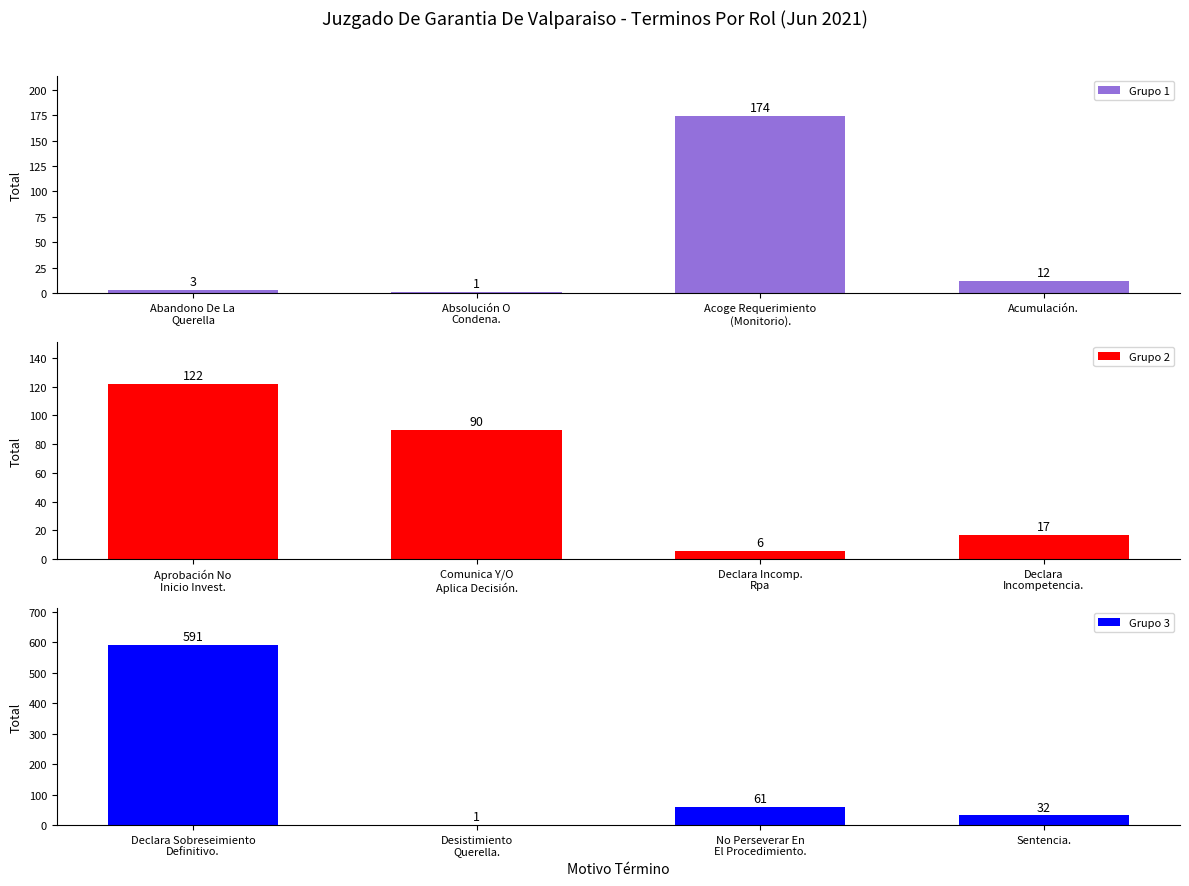

Are the bars horizontal?

No